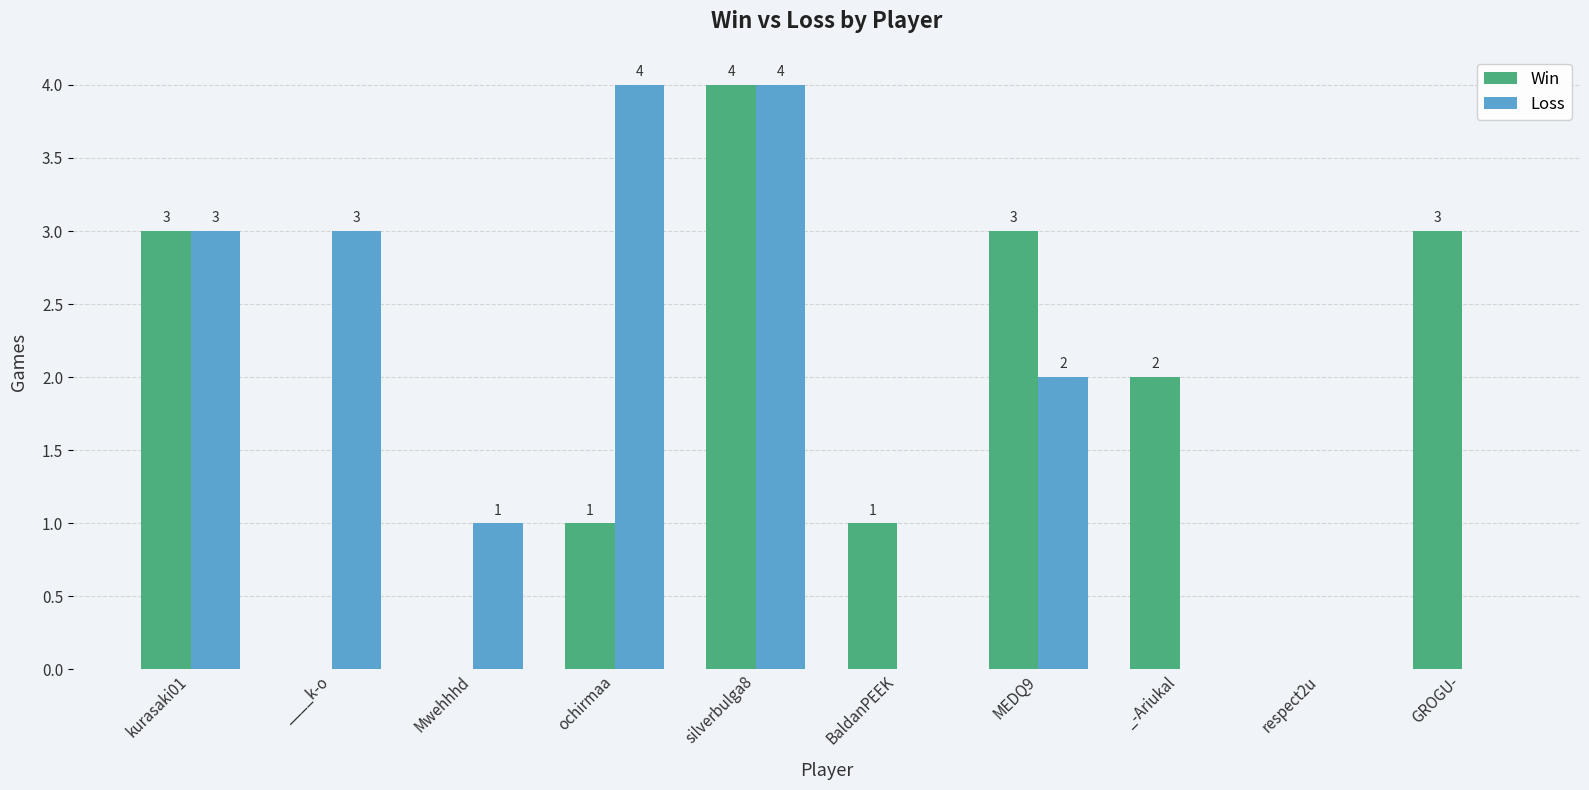

Which series changed the most between kurasaki01 and _-Ariukal?

Loss